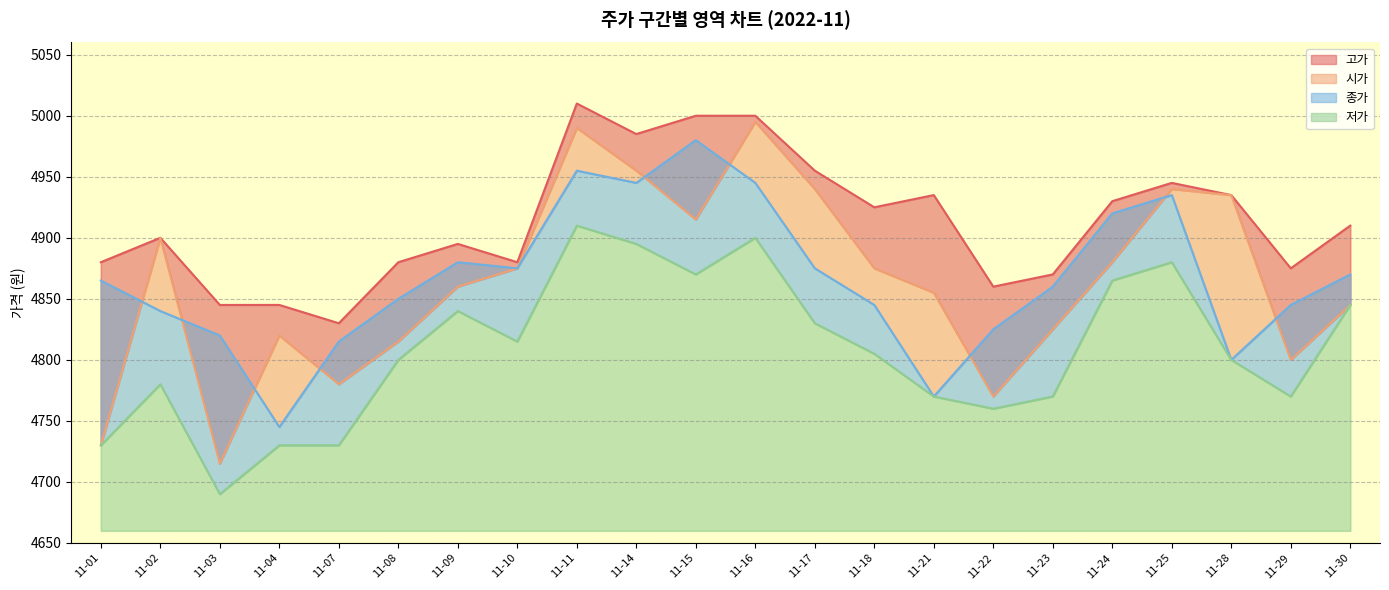

What is the sum of all 종가 values?

107060